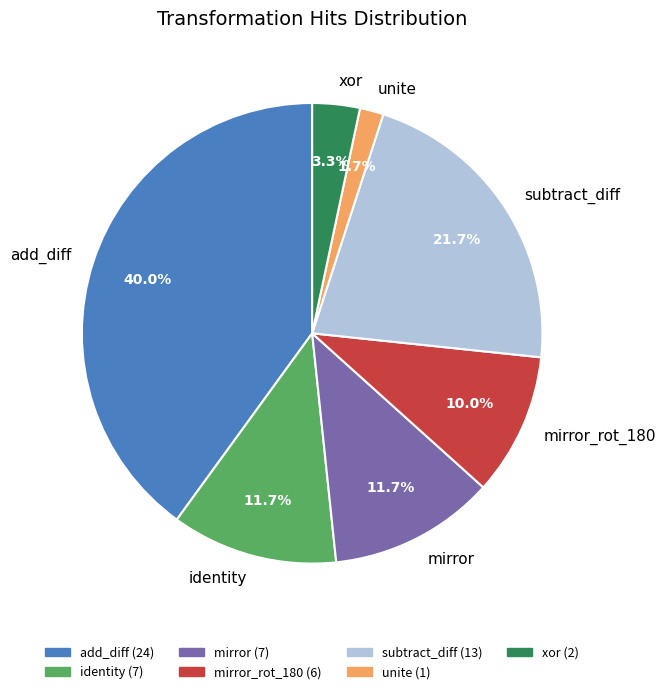

Which category has the smallest portion of the pie?

unite